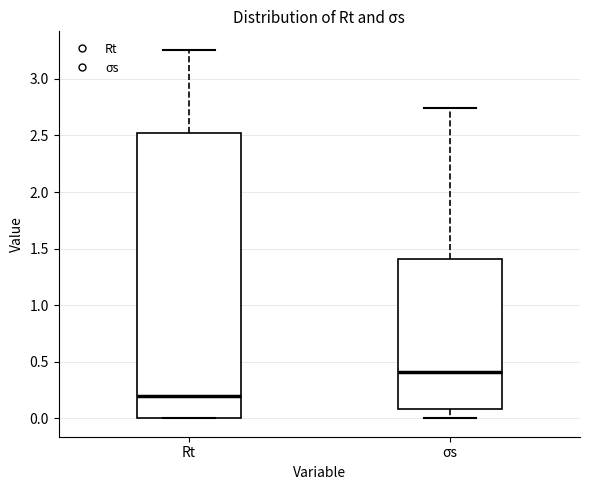

Comparing the boxes themselves (not the whiskers), which one is the tallest?

Rt